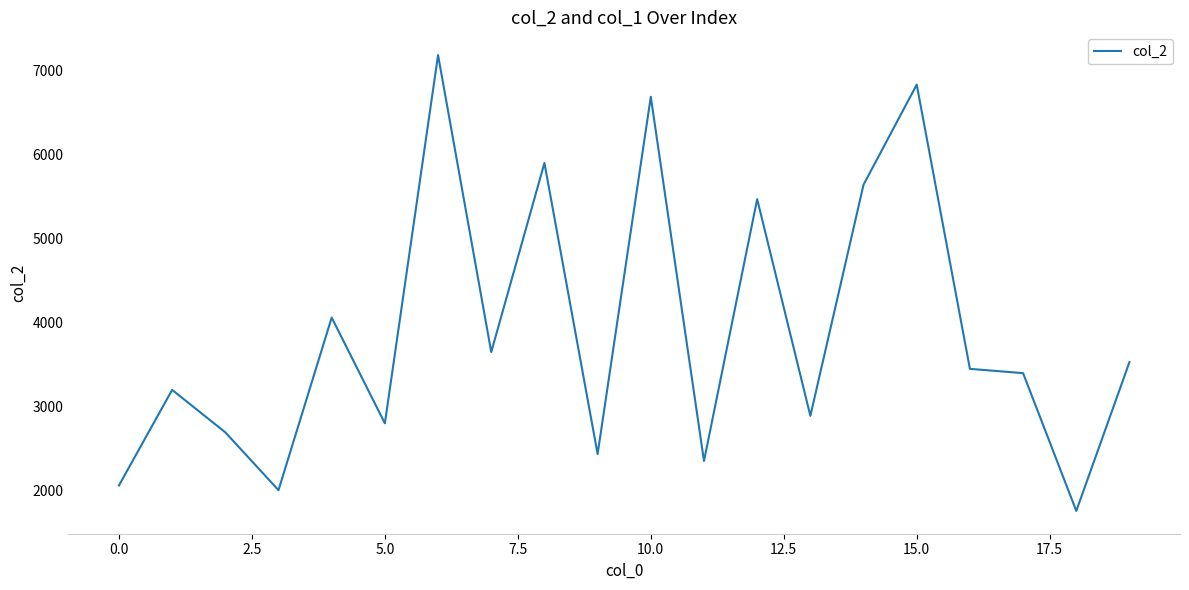

What is the maximum value shown in the chart?

7178